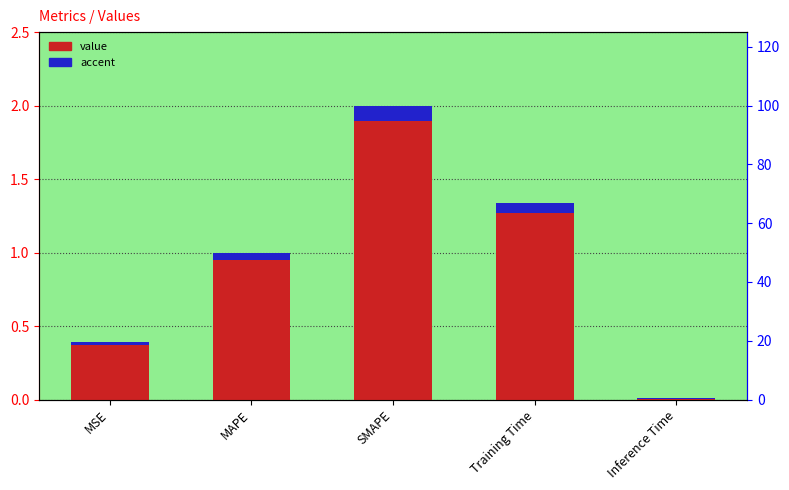

What is the value of the col_1 bar at the 1st from the left?

0.4